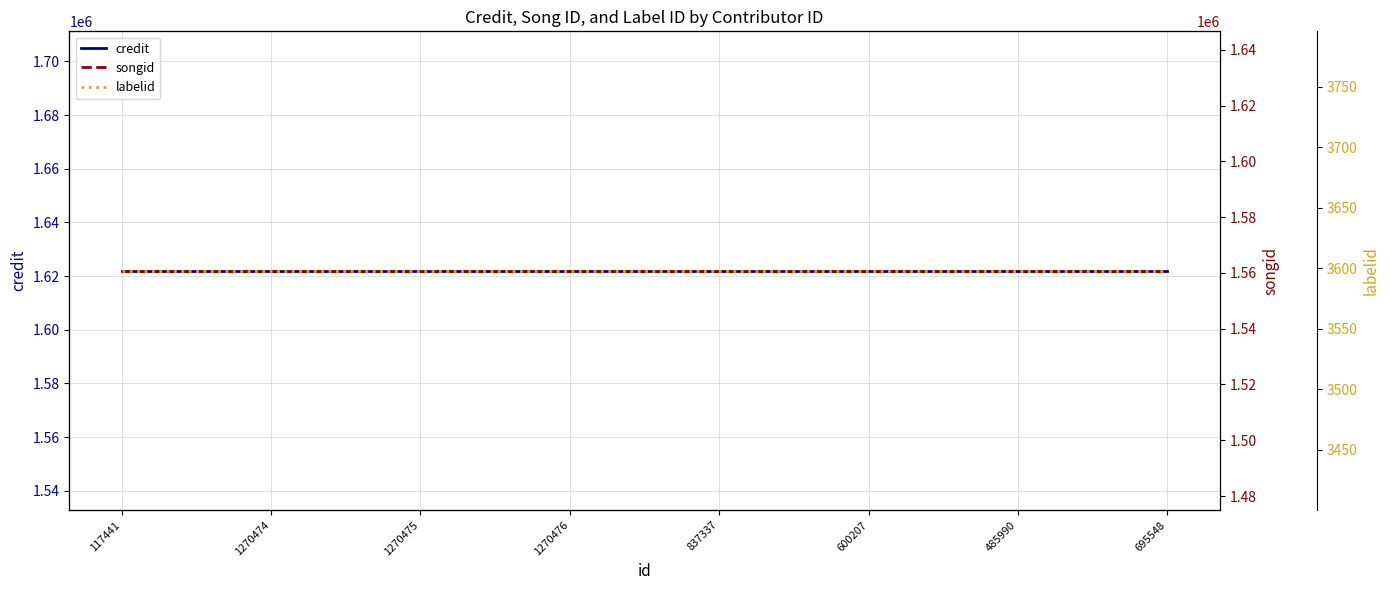

Does the chart have visible grid lines?

Yes